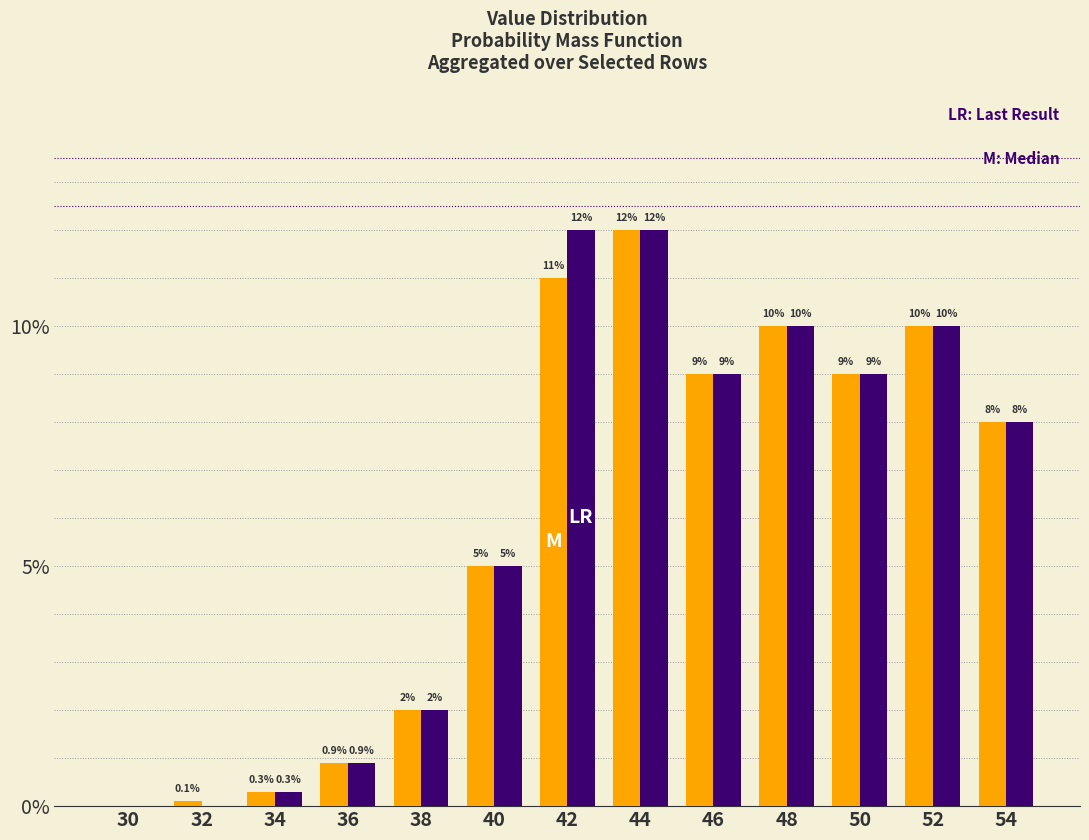

What is the greatest value displayed?

12.0